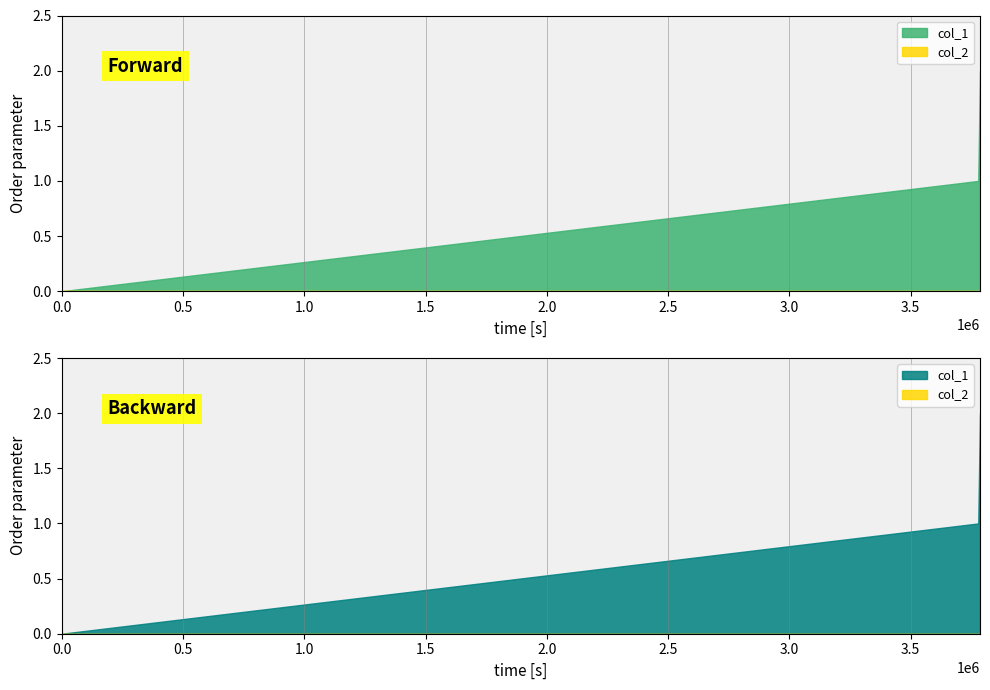

The value of col_1 at 1603759155 is -1. True or false?

False